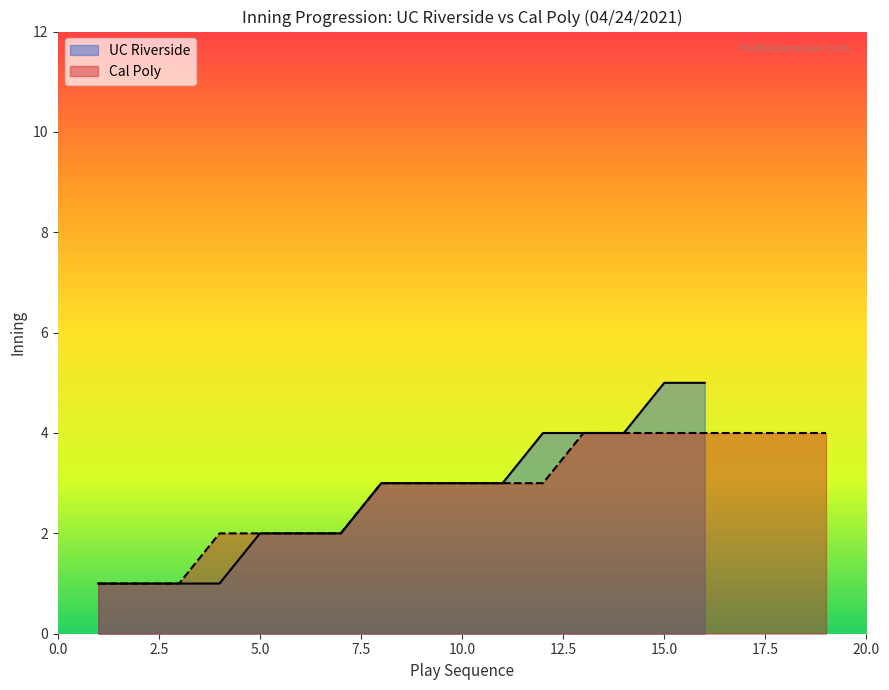

What value does the Cal Poly series have at Inning 3 Bot?

4